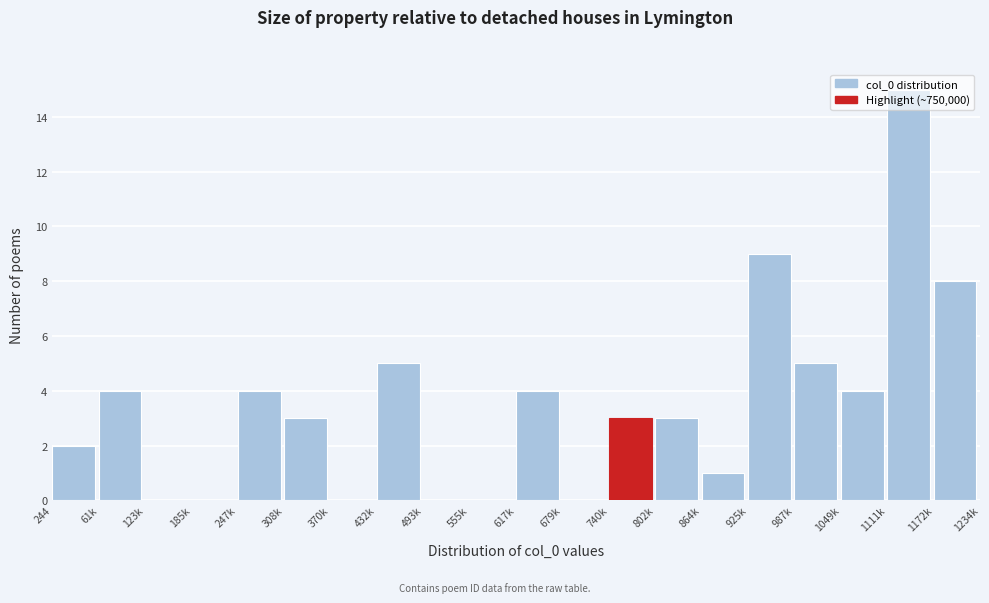

At which label is the value closest to 7?

1172k